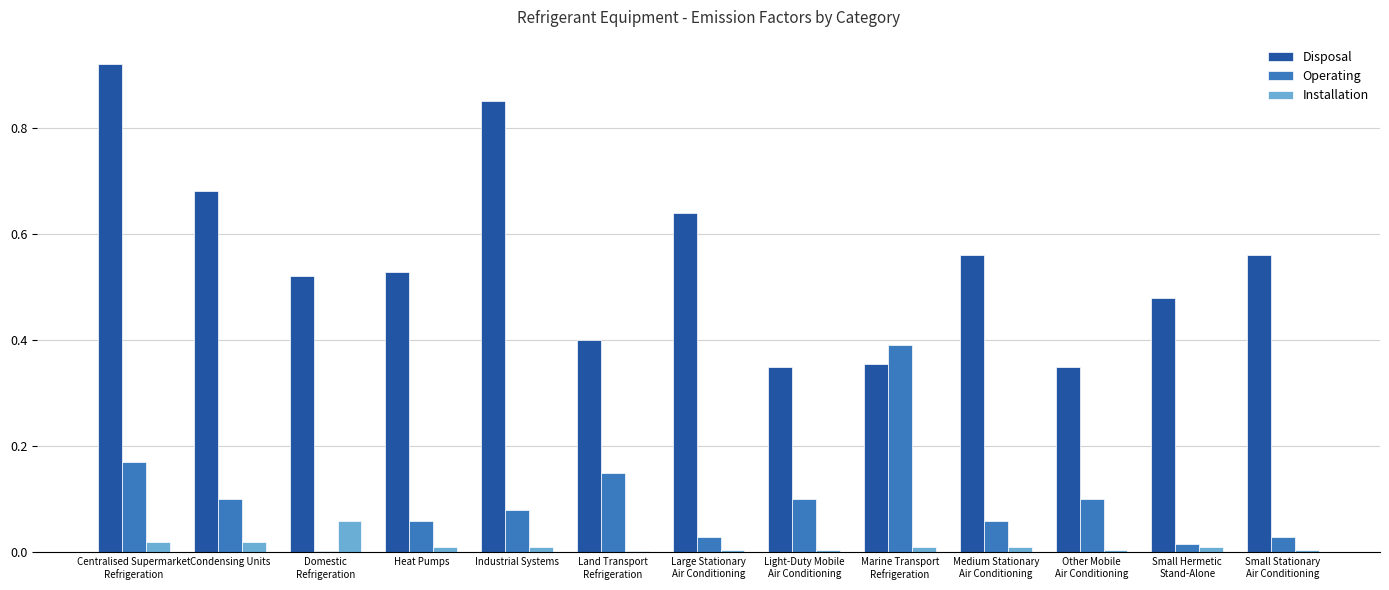

Which series has the largest total across all categories?

Disposal